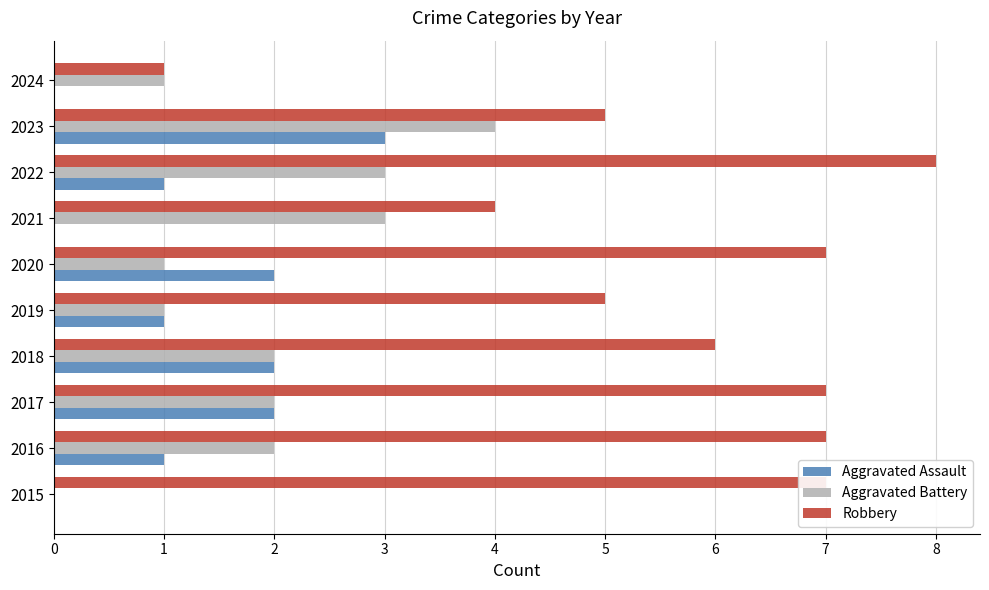

True or false: Robbery has a value of 6 at 2018.

True